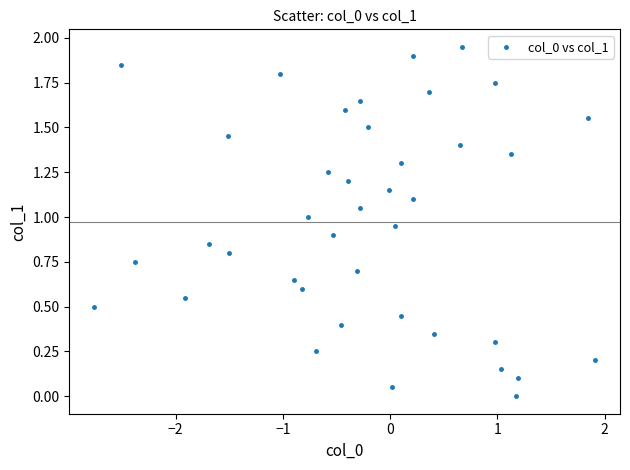

What is the range of X values (max minus min)?

4.7